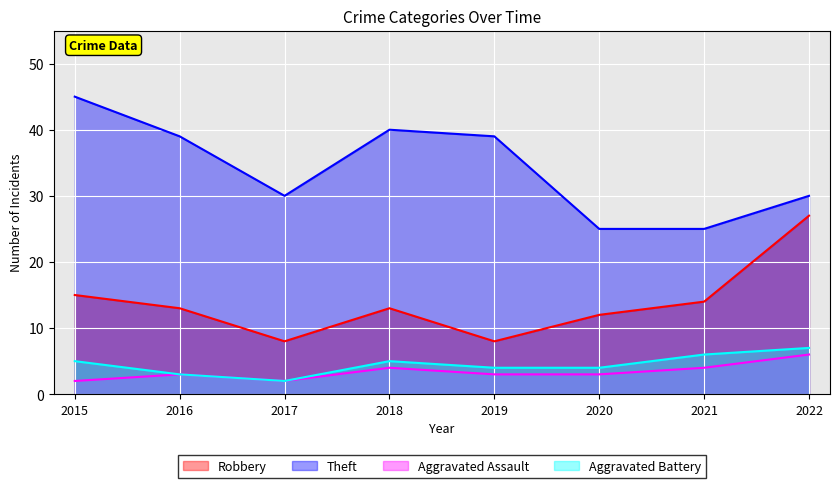

List the labels in order of Aggravated Battery value, smallest first.

2017, 2016, 2019, 2020, 2015, 2018, 2021, 2022